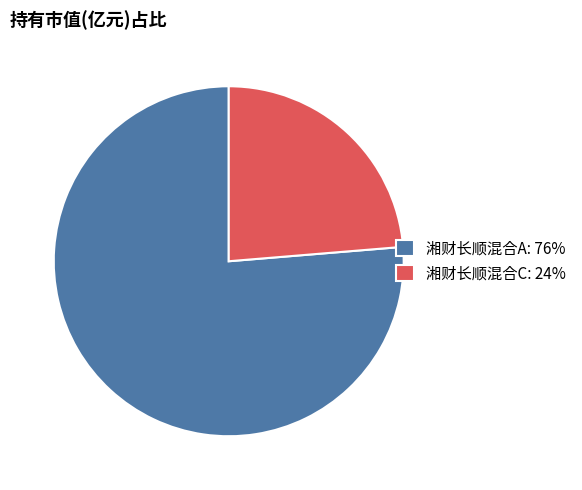

Is 湘财长顺混合C the majority of the pie?

No